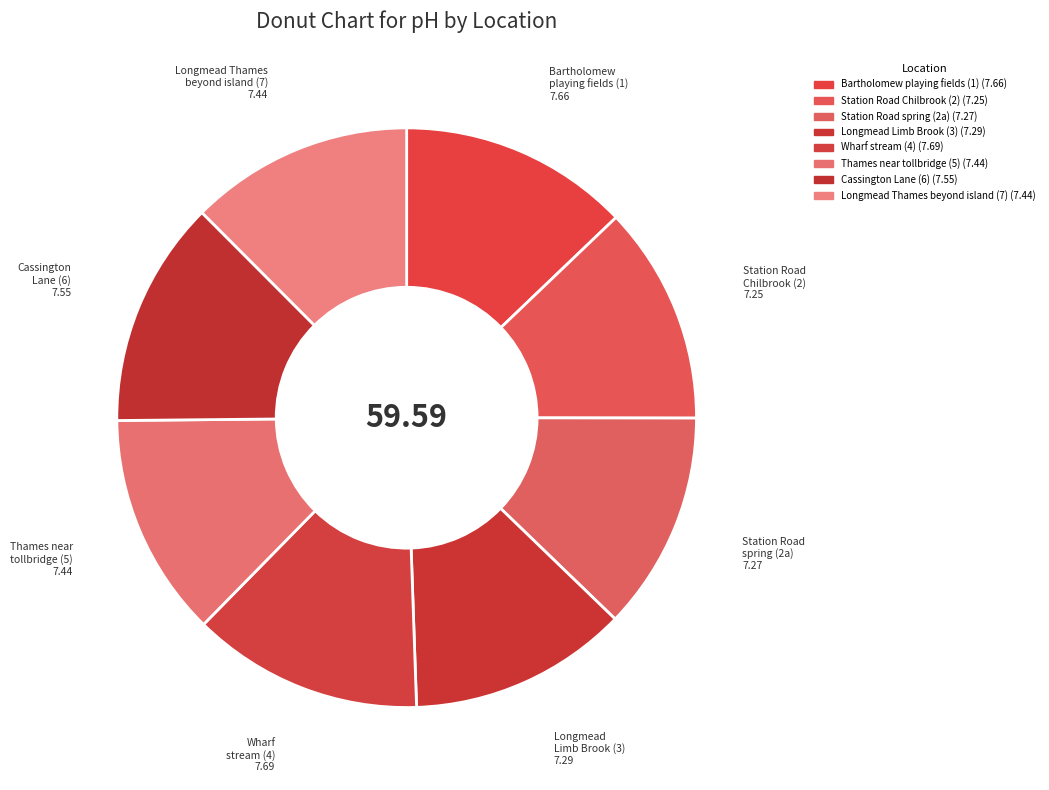

The Thames near tollbridge (5) slice represents 12% of the pie. True or false?

True